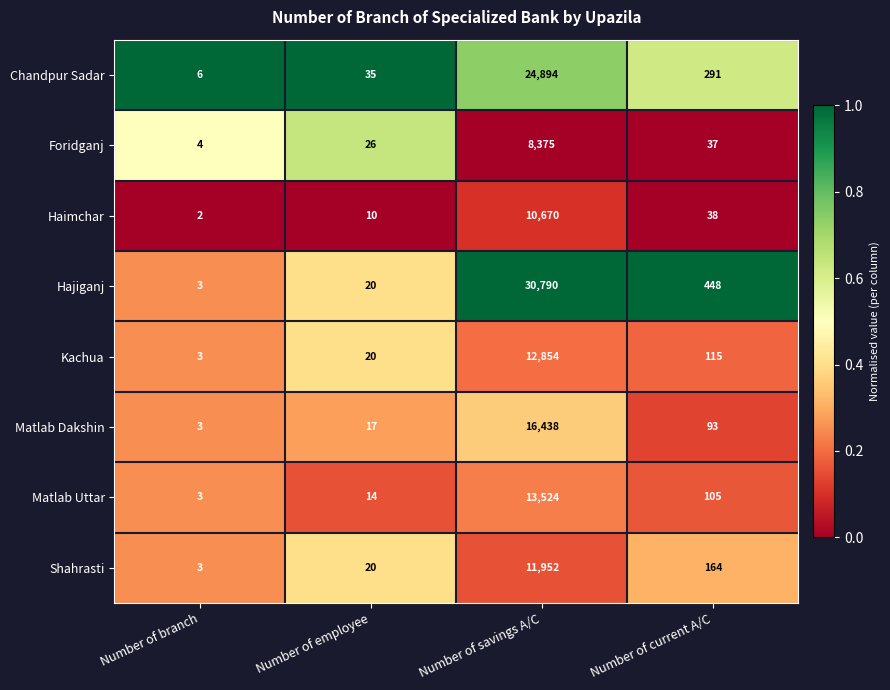

Rank the series by their maximum value, from highest to lowest.

Hajiganj, Chandpur Sadar, Matlab Dakshin, Matlab Uttar, Kachua, Shahrasti, Haimchar, Foridganj